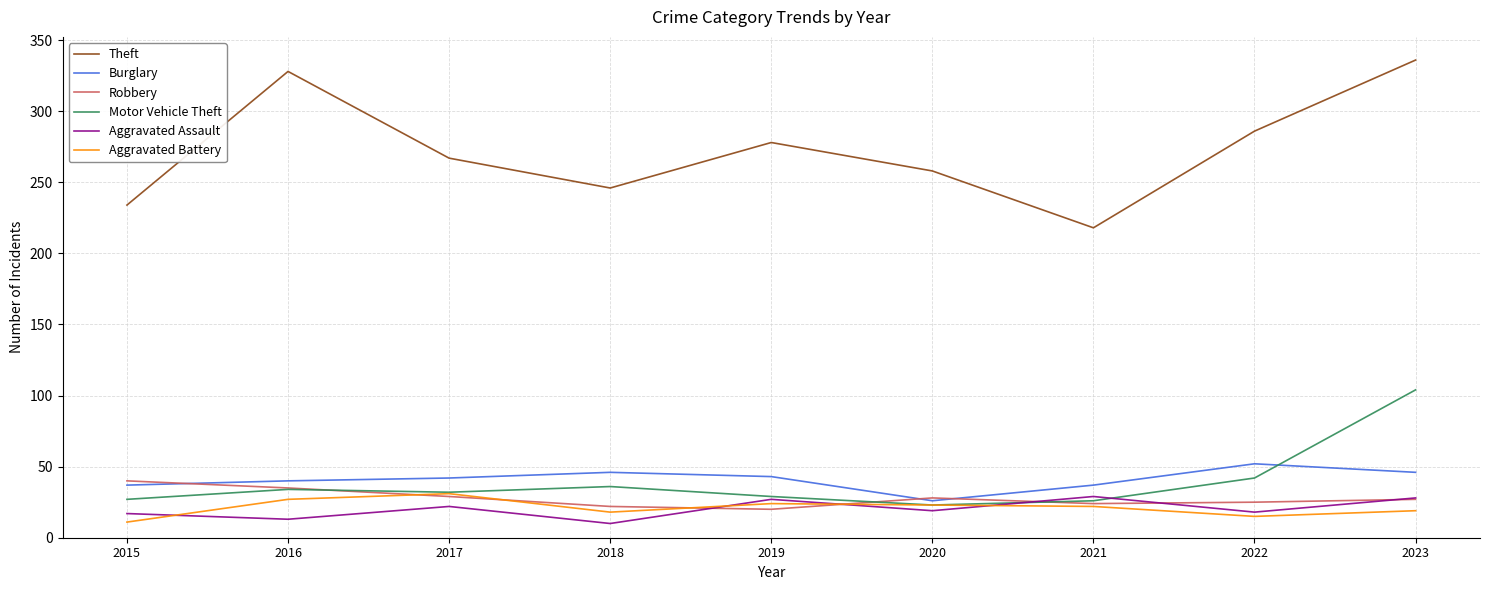

What are all the series names shown in the legend?

Theft, Burglary, Robbery, Motor Vehicle Theft, Aggravated Assault, Aggravated Battery